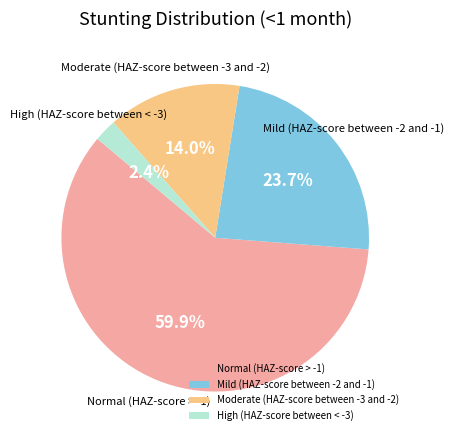

Between High (HAZ-score between < -3) and Moderate (HAZ-score between -3 and -2), which is larger?

Moderate (HAZ-score between -3 and -2)